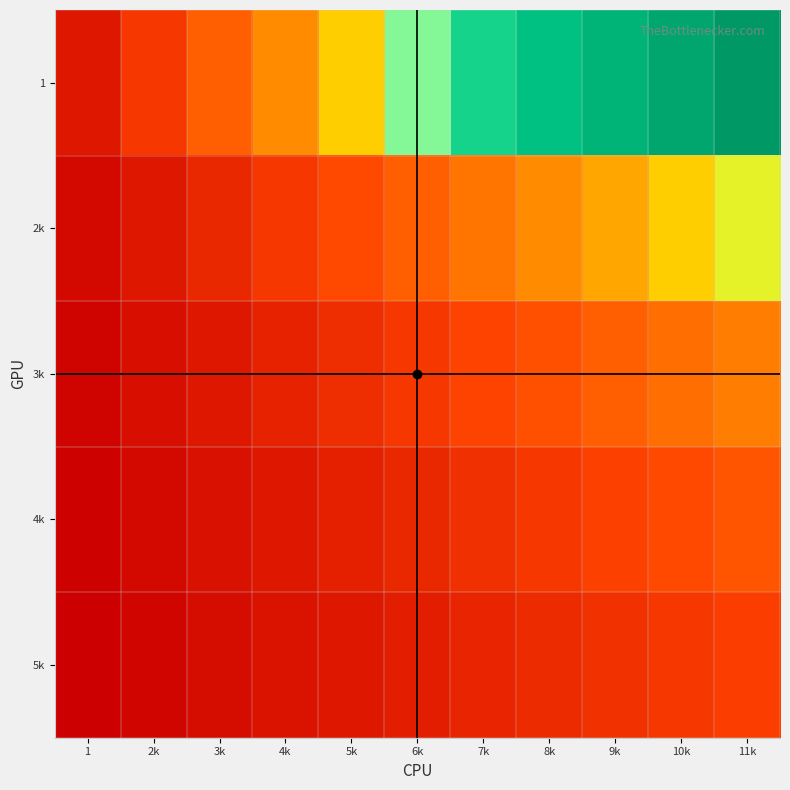

Reading left to right, what are all the values shown in this chart?

1: 1=0.1	2k=0.2	3k=0.3	4k=0.4	5k=0.4	6k=0.5	7k=0.6	8k=0.7	9k=0.8	10k=0.9	11k=1.0
2k: 1=0.0	2k=0.1	3k=0.1	4k=0.2	5k=0.2	6k=0.3	7k=0.3	8k=0.4	9k=0.4	10k=0.4	11k=0.5
3k: 1=0.0	2k=0.0	3k=0.1	4k=0.1	5k=0.1	6k=0.2	7k=0.2	8k=0.2	9k=0.3	10k=0.3	11k=0.3
4k: 1=0.0	2k=0.0	3k=0.1	4k=0.1	5k=0.1	6k=0.1	7k=0.1	8k=0.2	9k=0.2	10k=0.2	11k=0.2
5k: 1=0.0	2k=0.0	3k=0.0	4k=0.1	5k=0.1	6k=0.1	7k=0.1	8k=0.1	9k=0.1	10k=0.2	11k=0.2